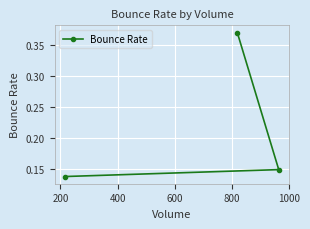

How many lines are shown in the chart?

1